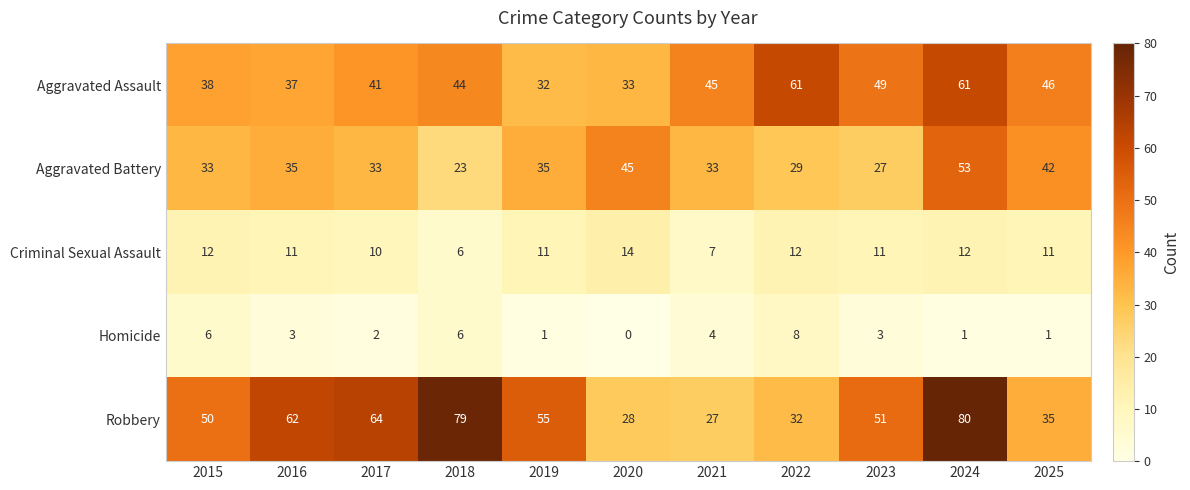

Between 2016 and 2021, which series saw the biggest shift?

Robbery